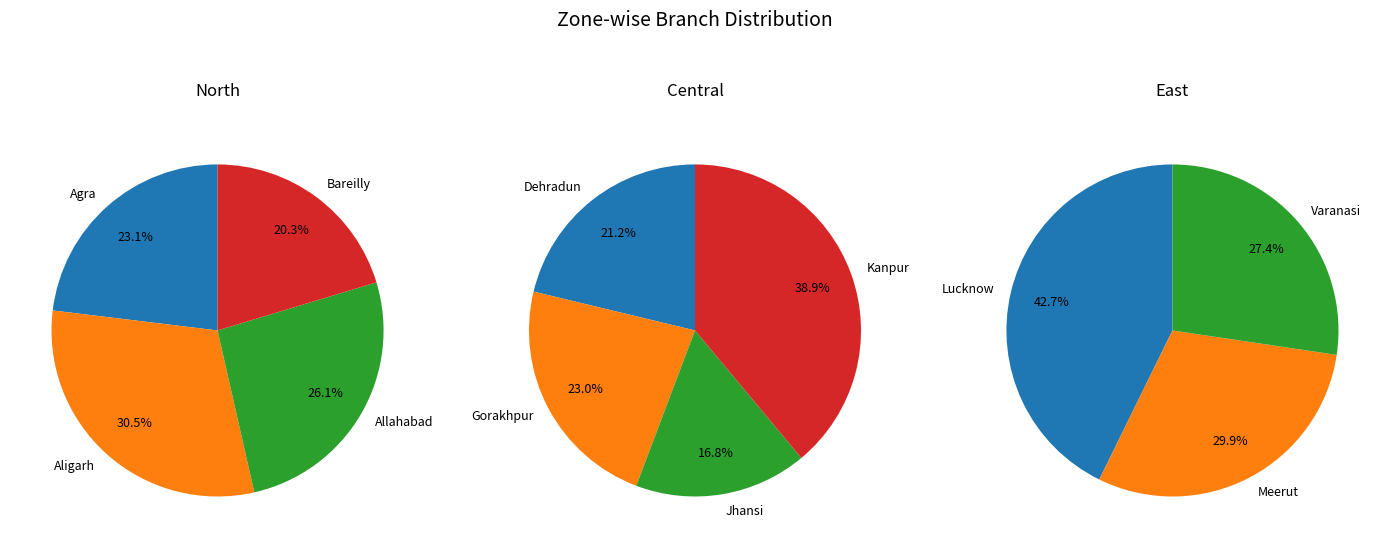

True or false: 7 accounts for 1% of the total.

False